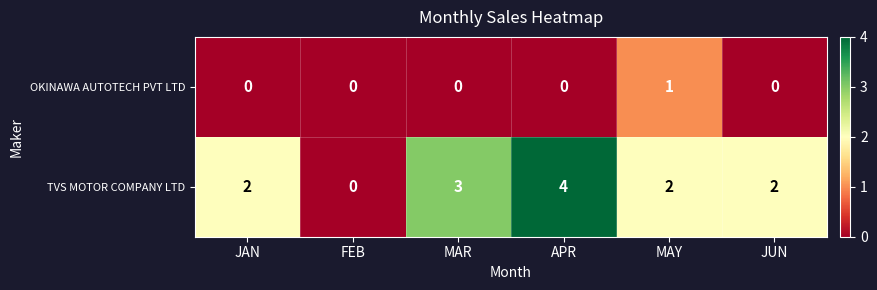

List the series in order of their peak value, highest first.

TVS MOTOR COMPANY LTD, OKINAWA AUTOTECH PVT LTD